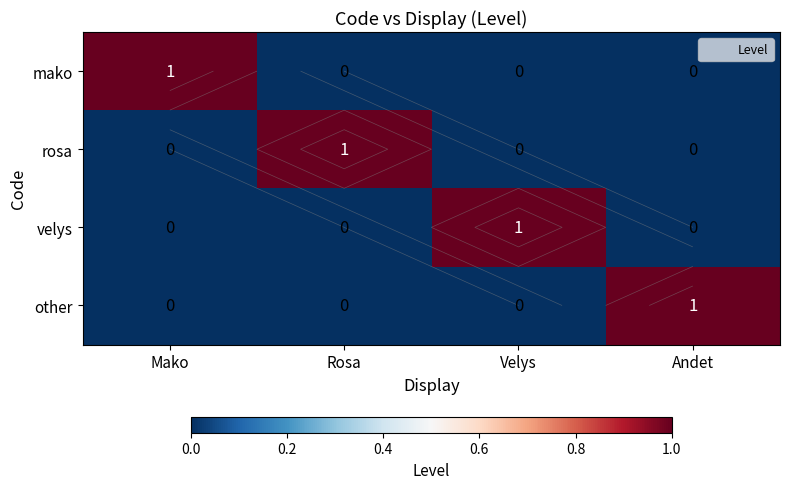

Rank the categories by mako value from highest to lowest.

Mako, Rosa, Velys, Andet